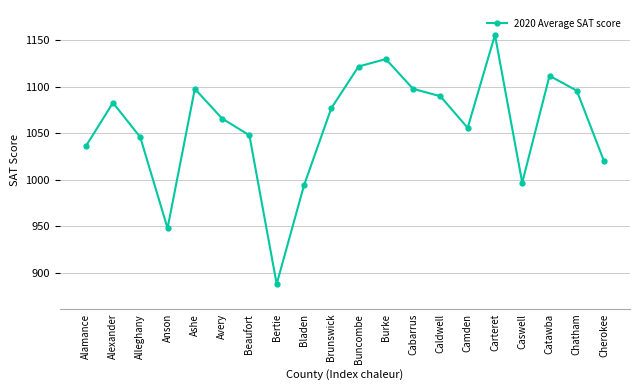

Approximately how many times larger is the value at Bladen compared to Ashe?

0.9